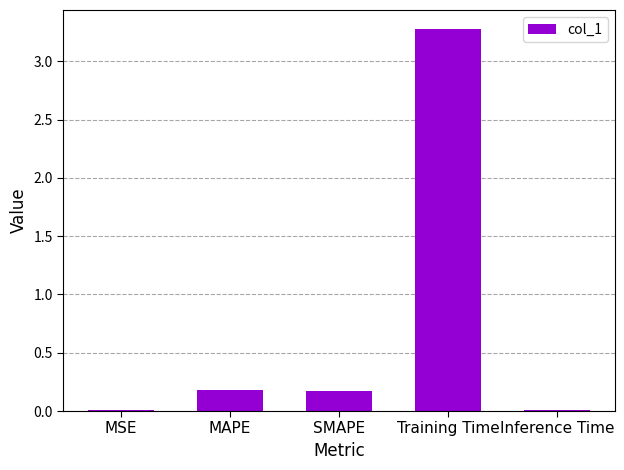

The chart shows a value of 0.0 at SMAPE. True or false?

False